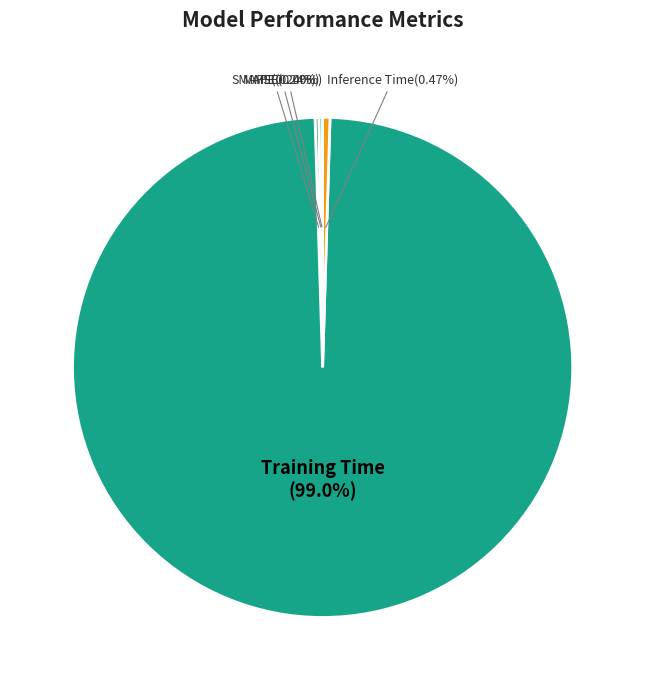

Is Training Time the majority of the pie?

Yes